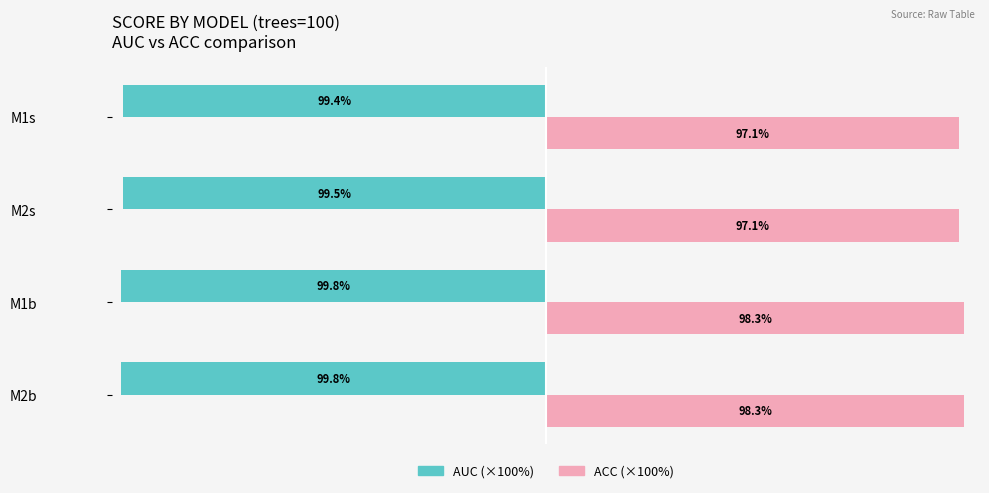

Which series has the largest range (max minus min)?

ACC (×100%)